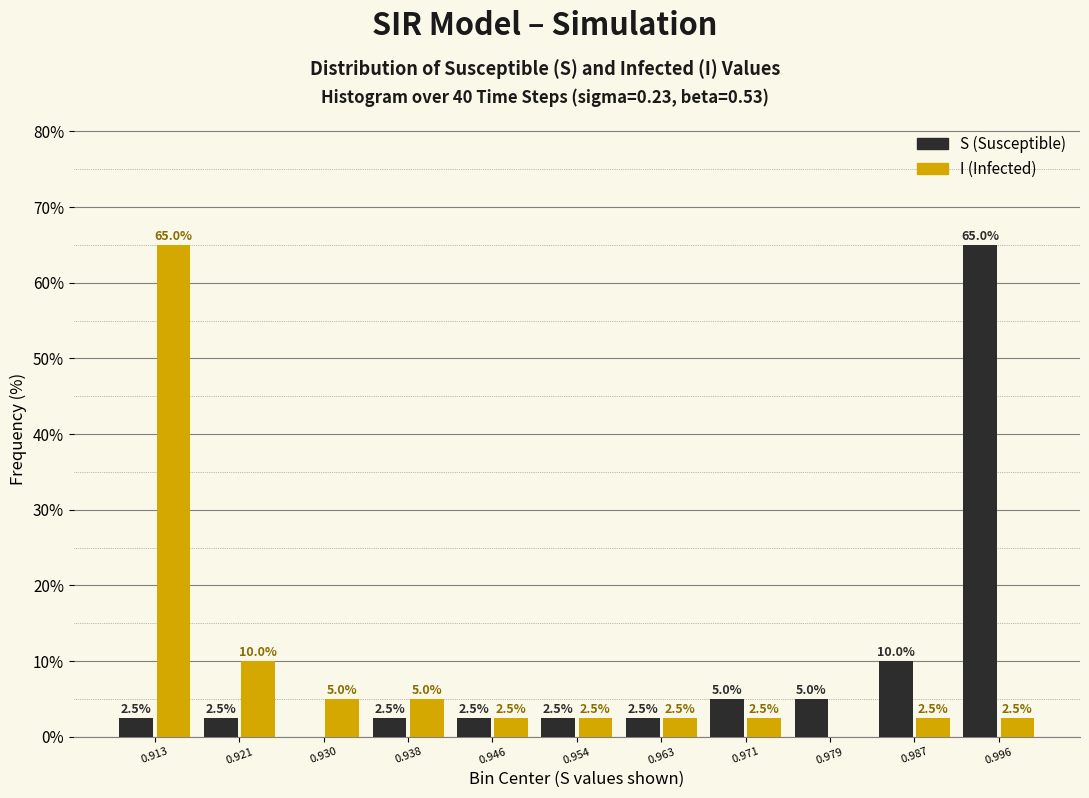

Reading right to left, what are all the values shown in this chart?

S: 0.996=65.0	0.987=10.0	0.979=5.0	0.971=5.0	0.963=2.5	0.954=2.5	0.946=2.5	0.938=2.5	0.930=0.0	0.921=2.5	0.913=2.5
I: 0.996=2.5	0.987=2.5	0.979=0.0	0.971=2.5	0.963=2.5	0.954=2.5	0.946=2.5	0.938=5.0	0.930=5.0	0.921=10.0	0.913=65.0